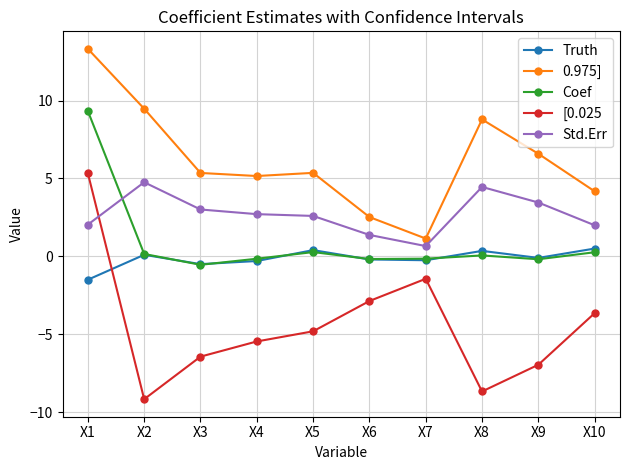

After their last crossing, which series has the higher values: Std.Err or [0.025?

Std.Err